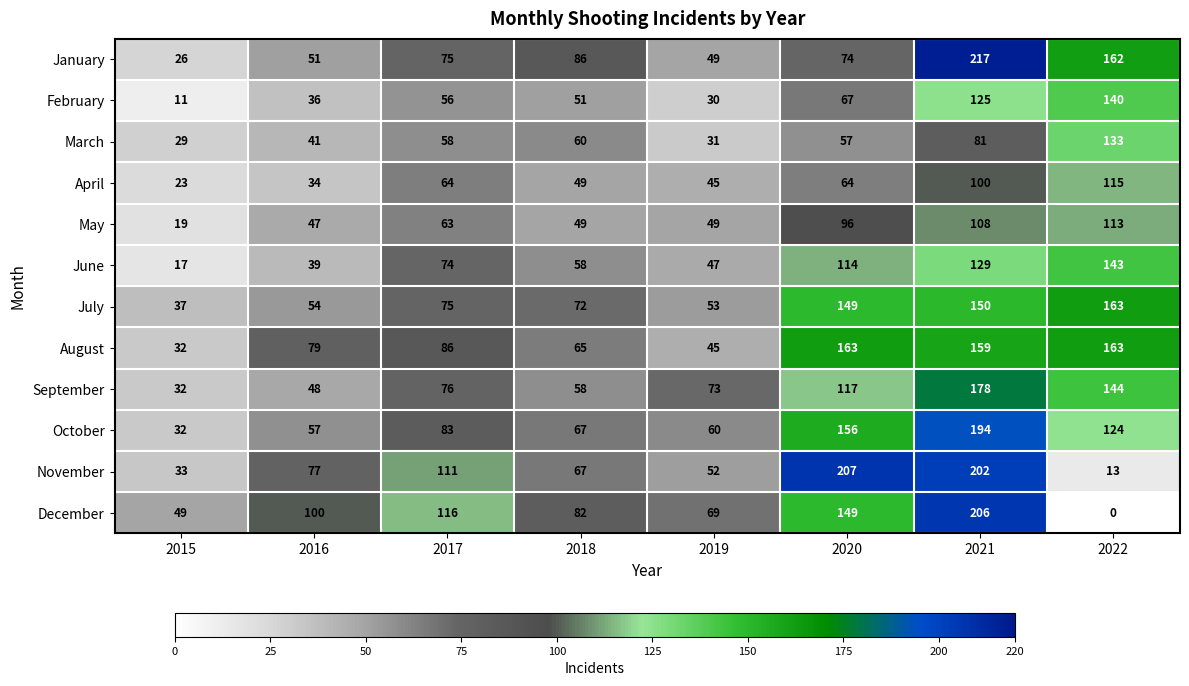

What is the difference between the maximum and minimum values in the July series?

126